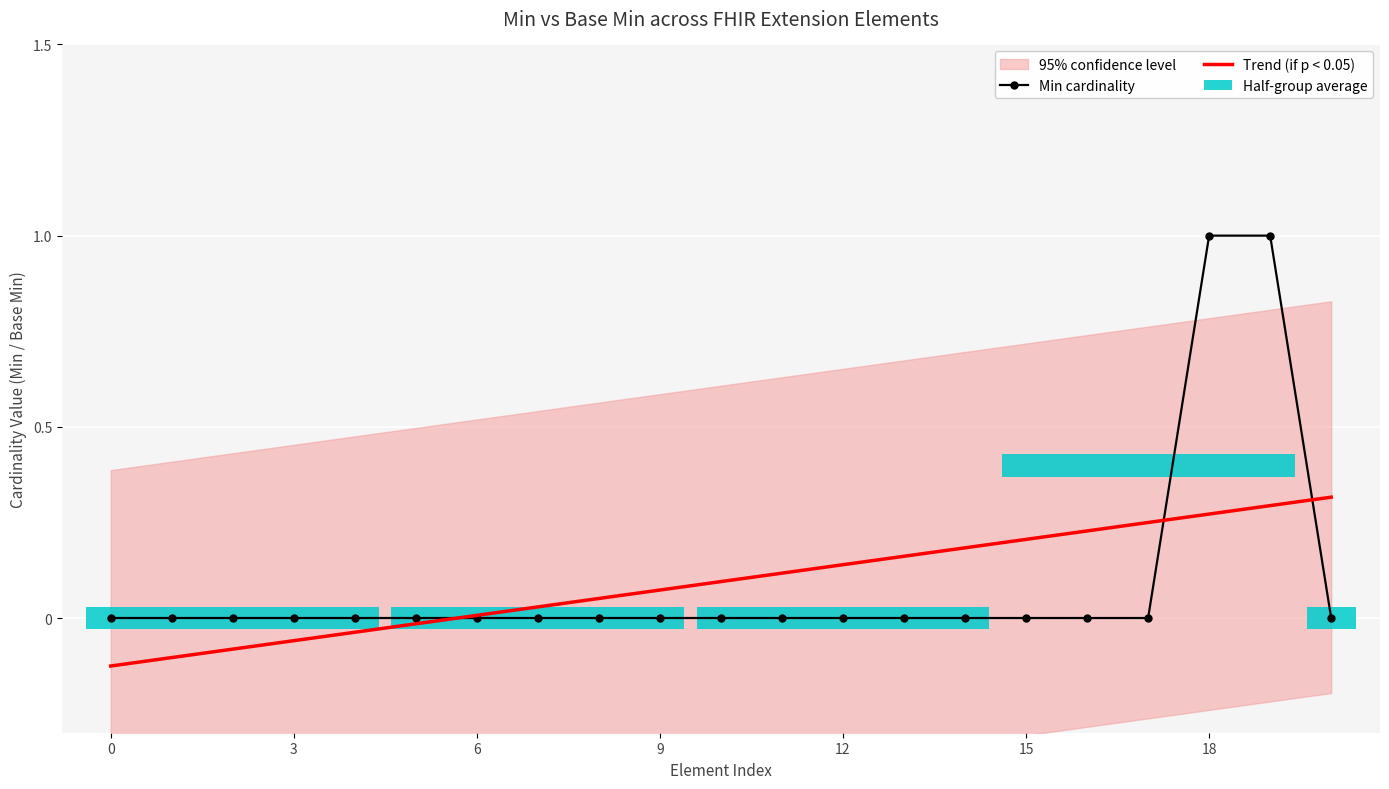

Is it true that Trend (if p < 0.05) equals 0.0 at 6?

True